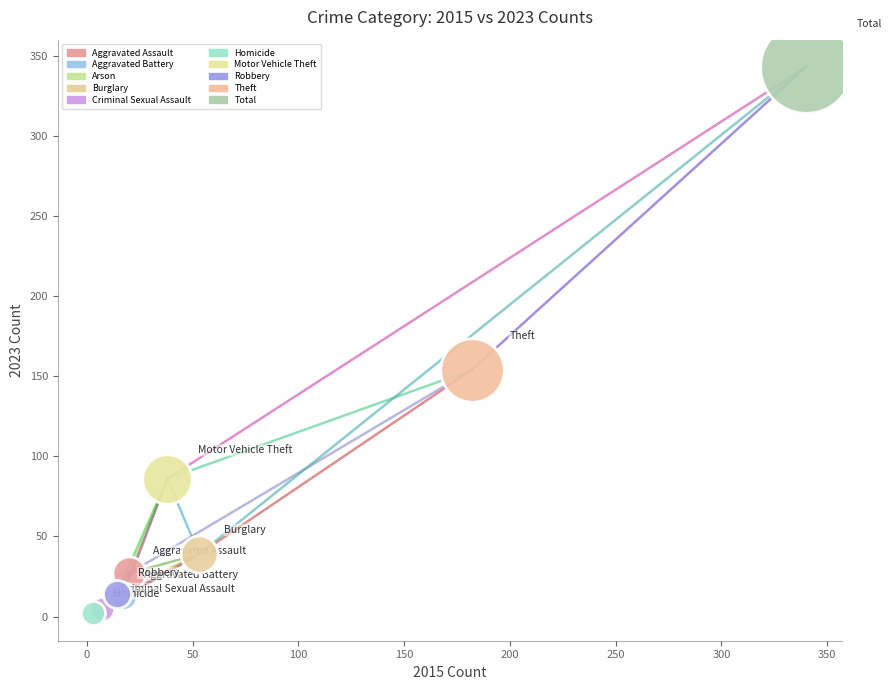

What are all the series names shown in the legend?

Aggravated Assault, Aggravated Battery, Arson, Burglary, Criminal Sexual Assault, Homicide, Motor Vehicle Theft, Robbery, Theft, Total